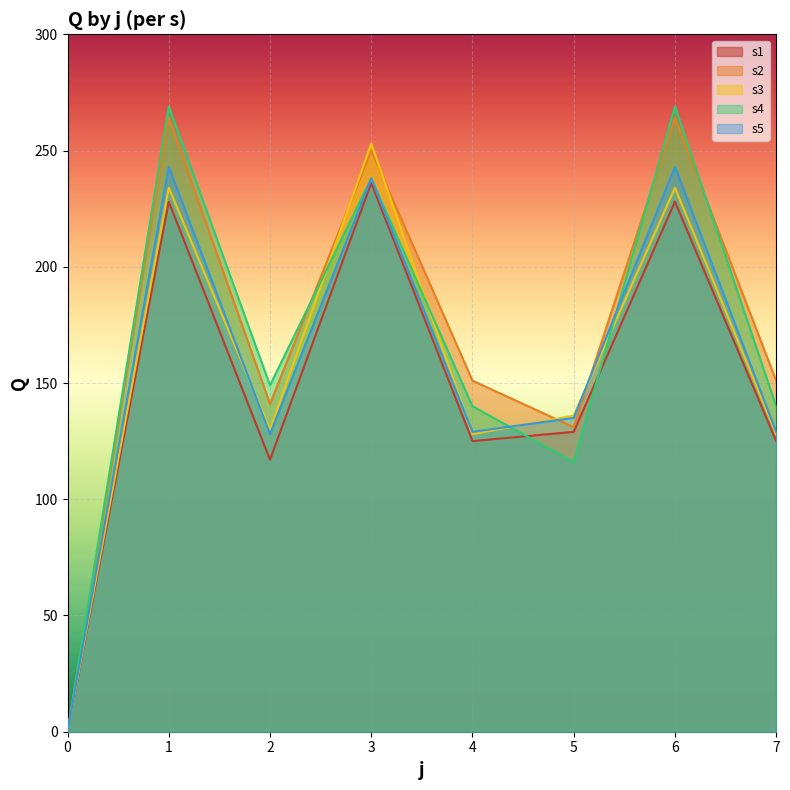

Reading left to right, transcribe all the data shown in this chart.

s1: 0=0	1=228	2=117	3=236	4=125	5=129	6=228	7=125
s2: 0=0	1=264	2=141	3=250	4=151	5=131	6=264	7=151
s3: 0=0	1=234	2=130	3=253	4=128	5=136	6=234	7=128
s4: 0=0	1=269	2=149	3=238	4=140	5=116	6=269	7=140
s5: 0=0	1=243	2=128	3=238	4=129	5=135	6=243	7=129